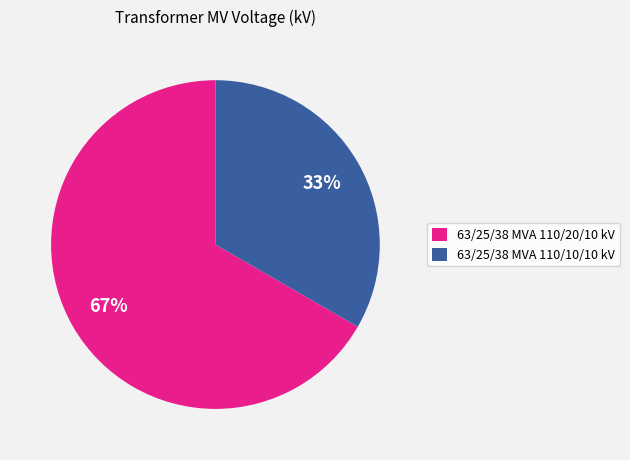

Is it true that 63/25/38 MVA 110/10/10 kV is 48% of the pie?

False